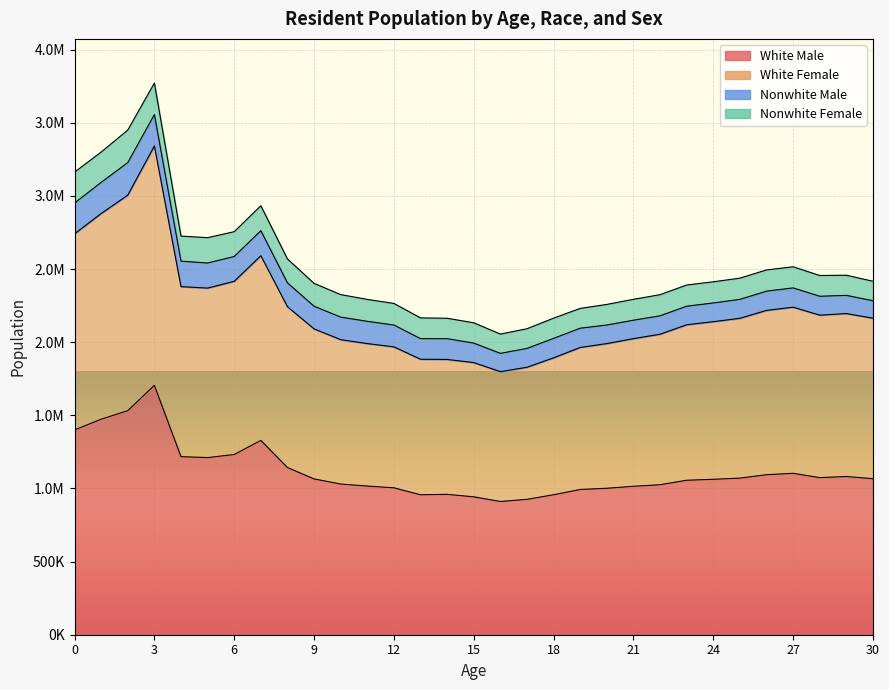

What is the difference between the maximum and second lowest values in the White Female series?

1513032